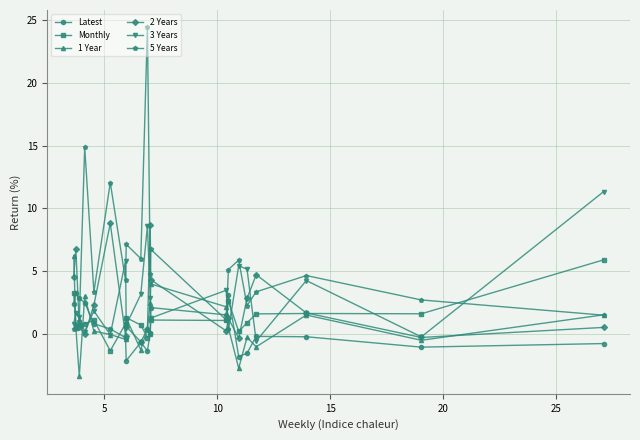

What is the value of the 2 Years point at the 17th from the left?

4.7